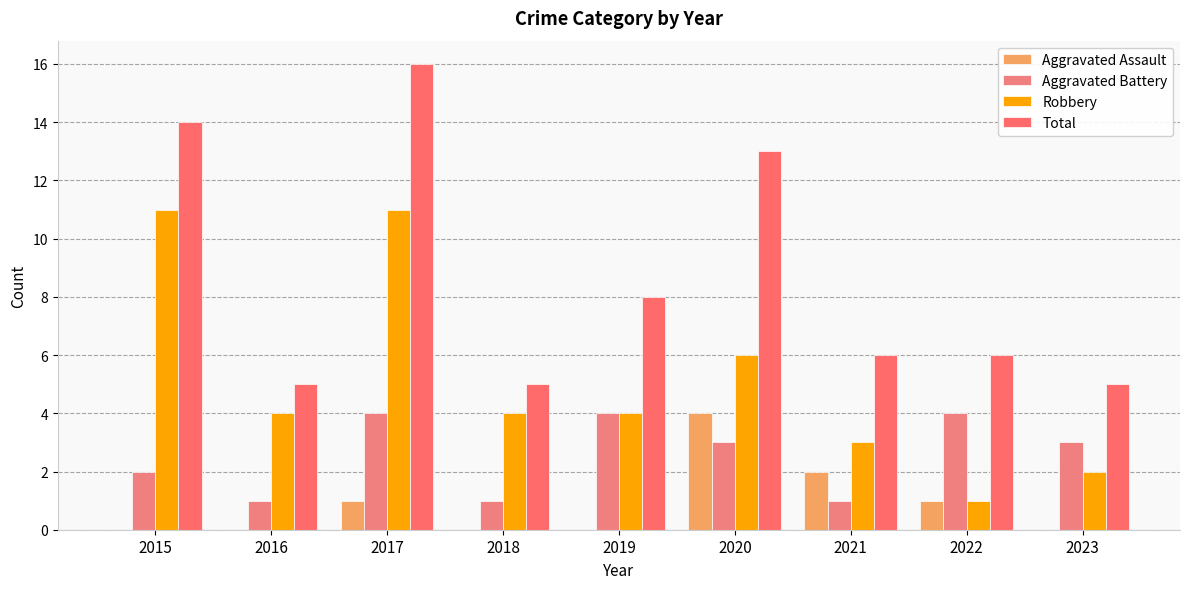

What is the value of the Robbery bar at the 5th from the left?

4